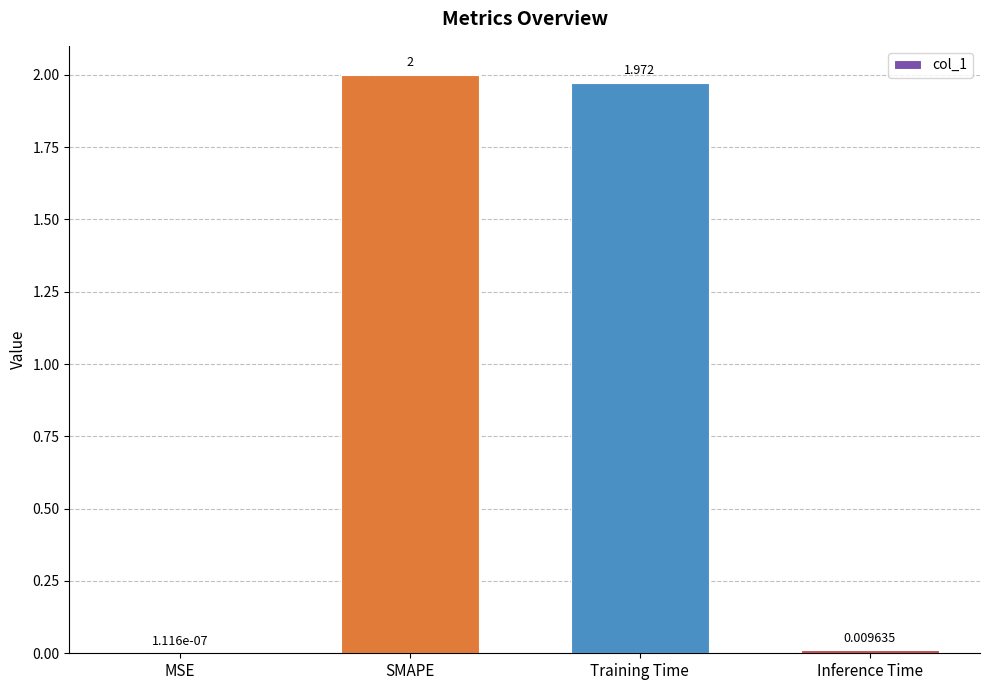

At which category does the chart reach its peak across all series?

SMAPE